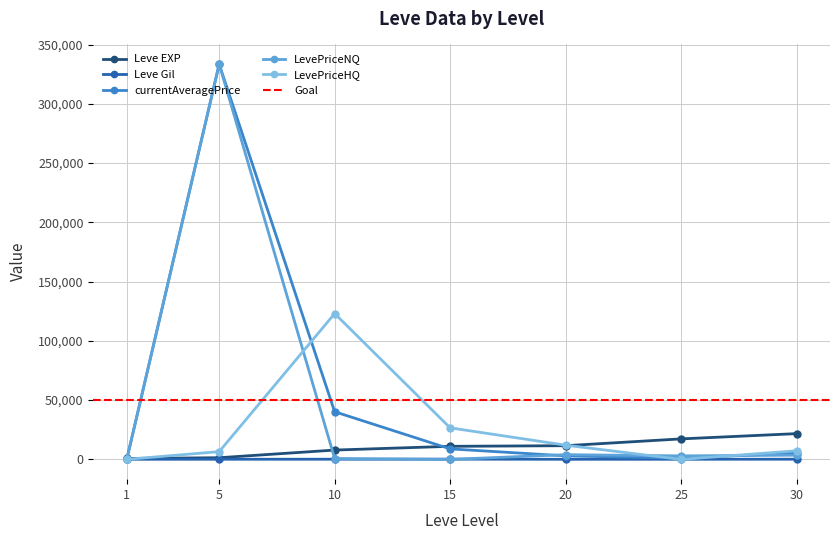

What is the difference between the LevePriceNQ values at 15 and 20?

3994.0